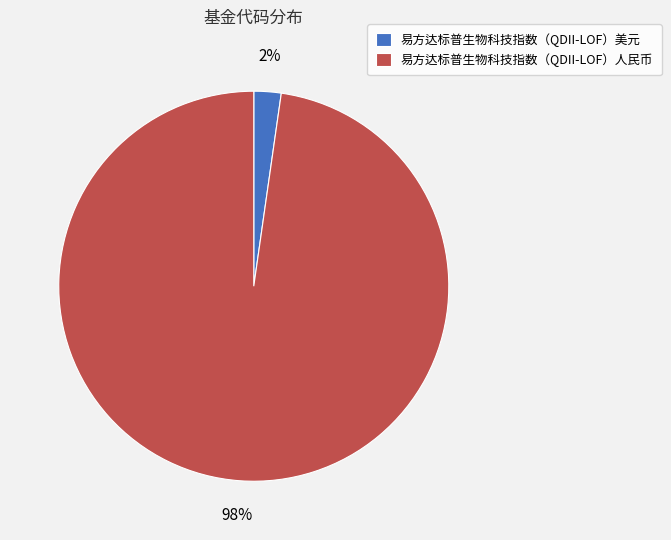

How many slices are in this pie chart?

2